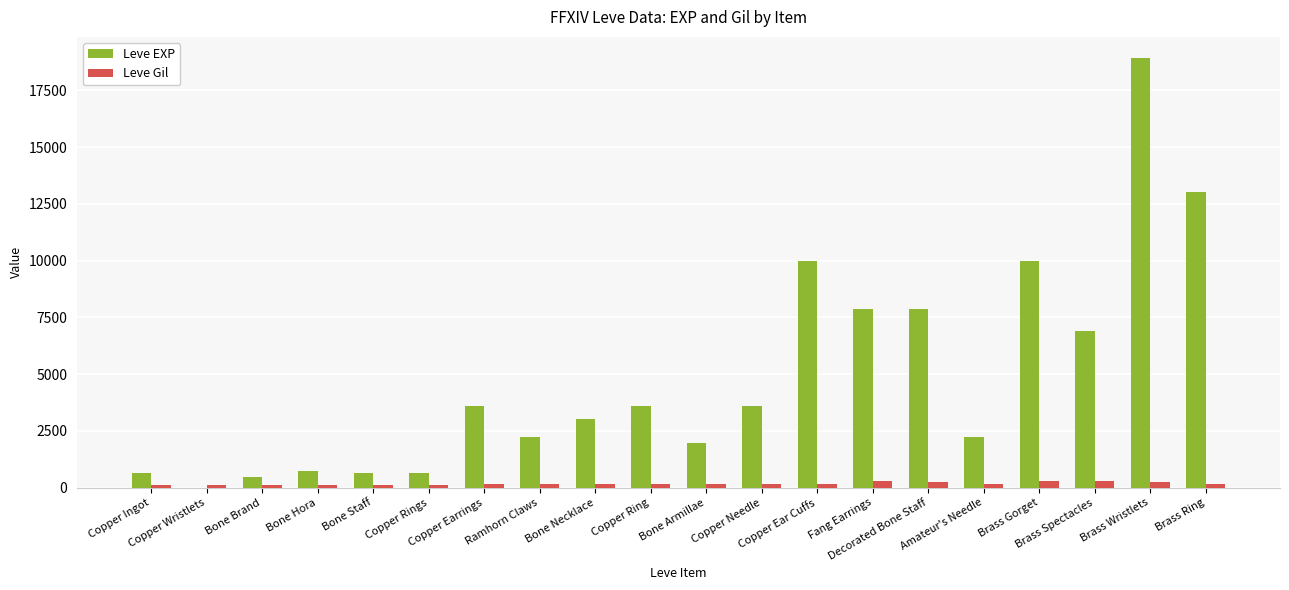

How many groups of bars are there?

20